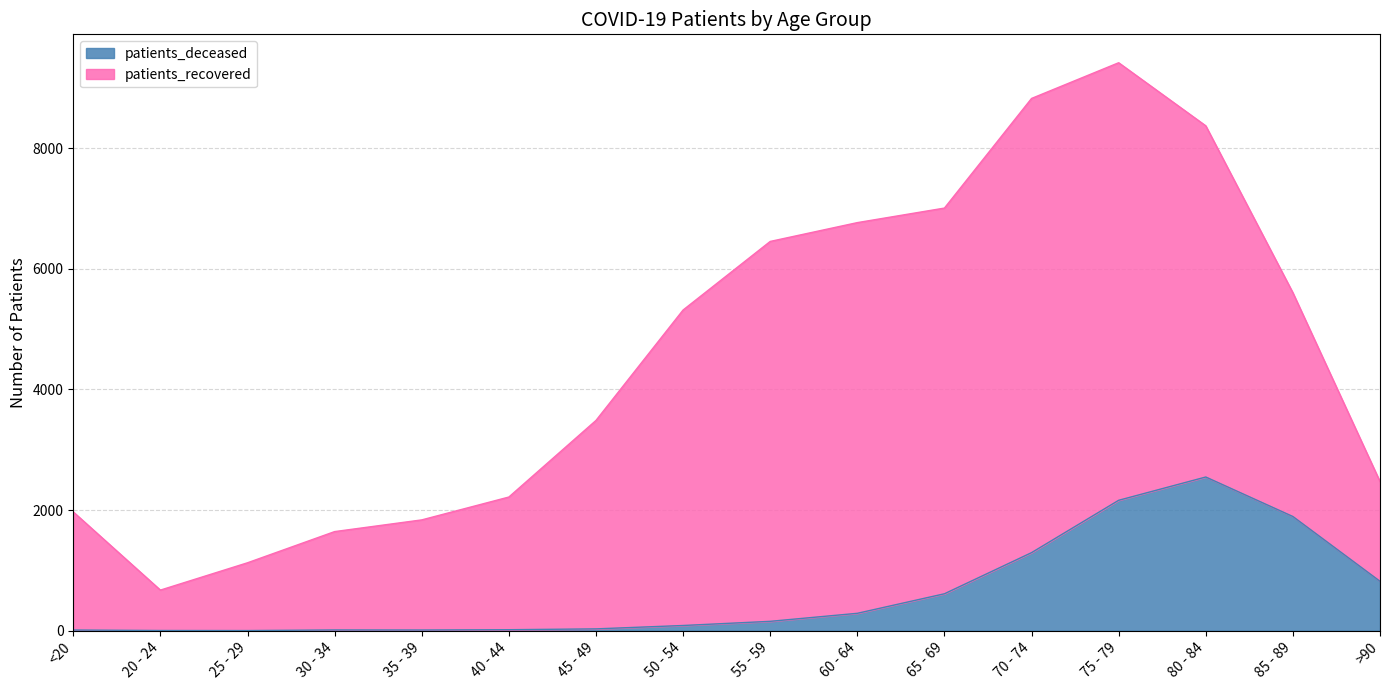

Count the number of values greater than 155.

7